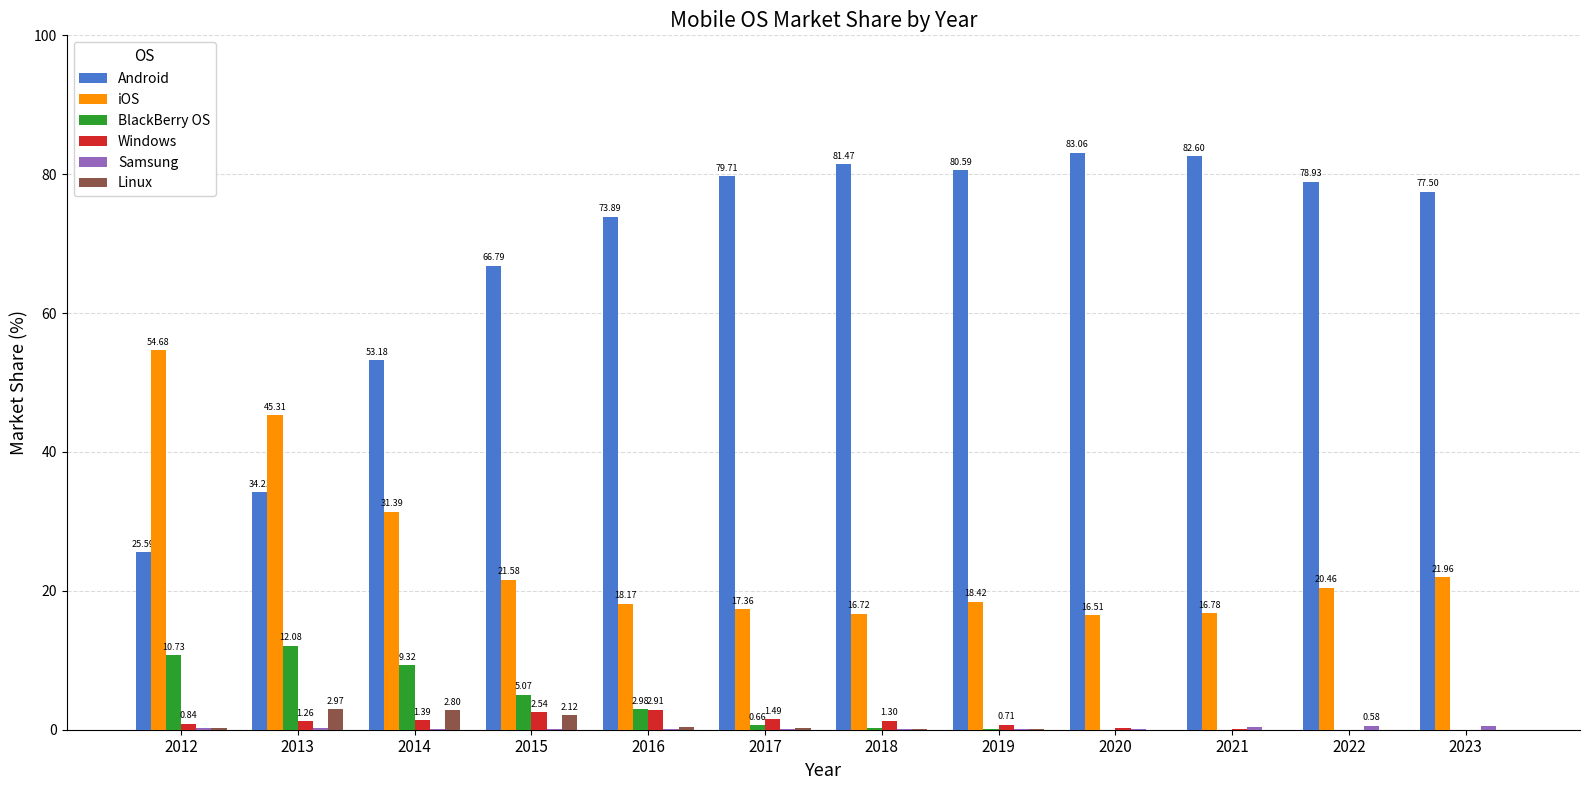

Between 2016 and 2018, which series saw the biggest shift?

Android